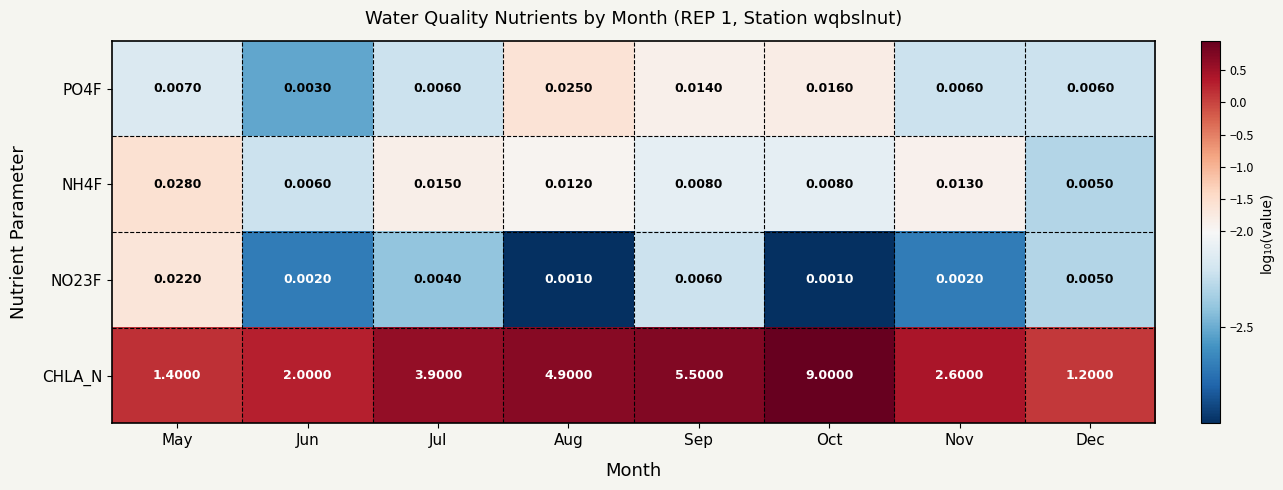

Which category has the highest value in the NO23F series?

May